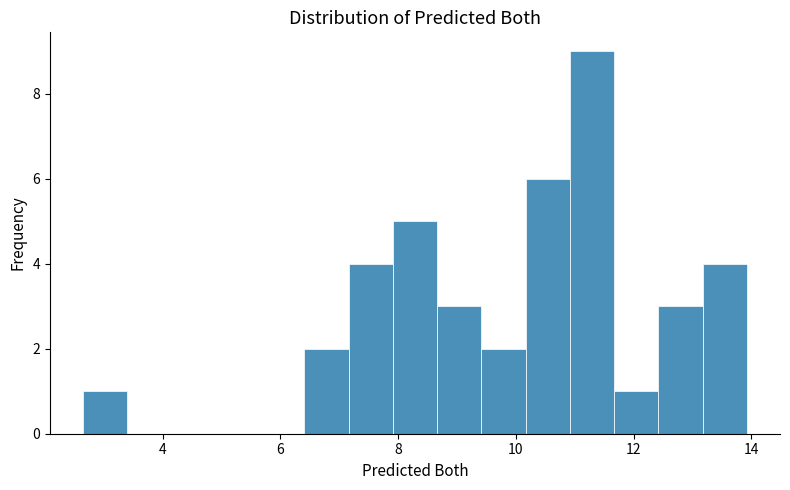

Around what value on the x-axis is the tallest bar? Give the approximate position of its centre, as read against the axis.

11.2